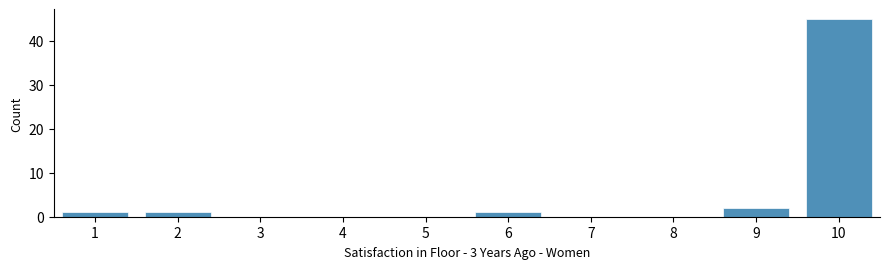

Reading left to right, transcribe this chart: for each bar, give the range it covers on the x-axis and its height. The values are not printed on the chart, so give them approximately, as read against the axis.

0.5 to 1.5: 1
1.5 to 2.5: 1
2.5 to 3.5: 0
3.5 to 4.5: 0
4.5 to 5.5: 0
5.5 to 6.5: 1
6.5 to 7.5: 0
7.5 to 8.5: 0
8.5 to 9.5: 2
9.5 to 10.5: 45